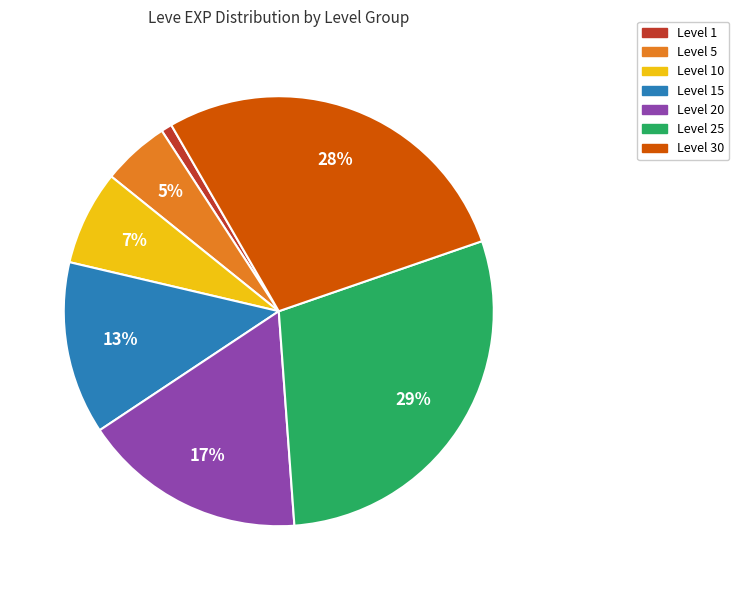

Count the number of slices in the pie.

7